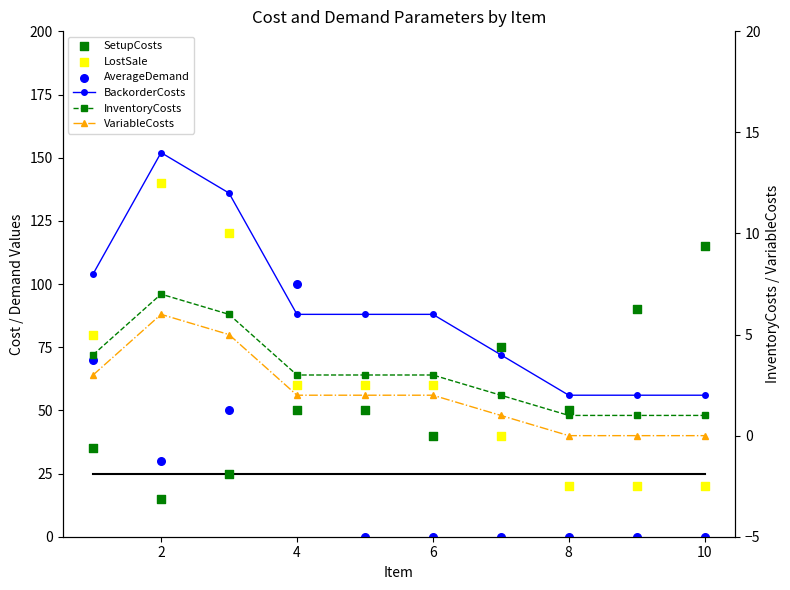

Which series has the largest Y range (max minus min)?

LostSale